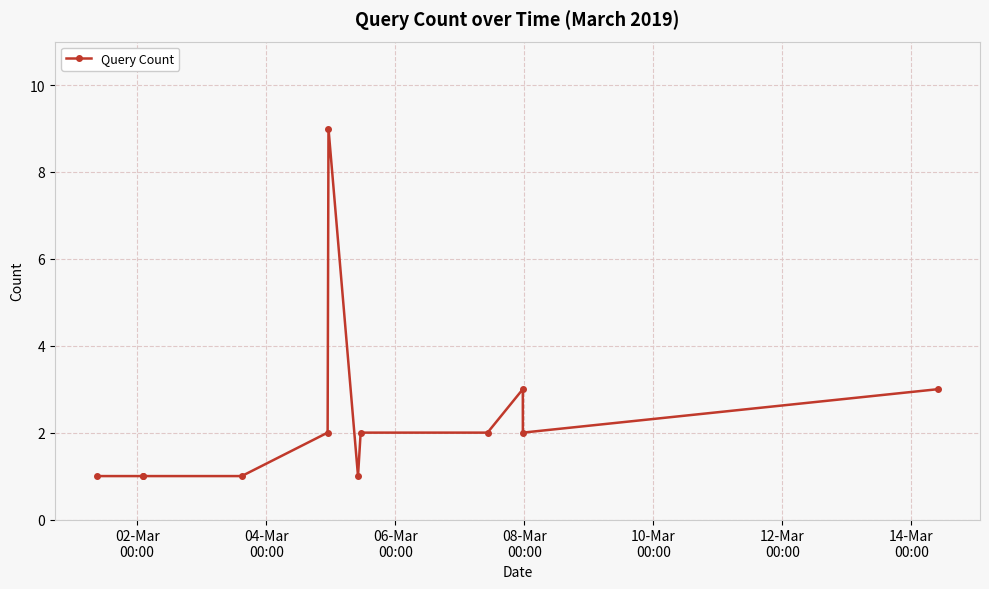

Reading left to right, list all the values displayed in this chart.

1	1	1	1	2	9	1	2	2	3	2	3